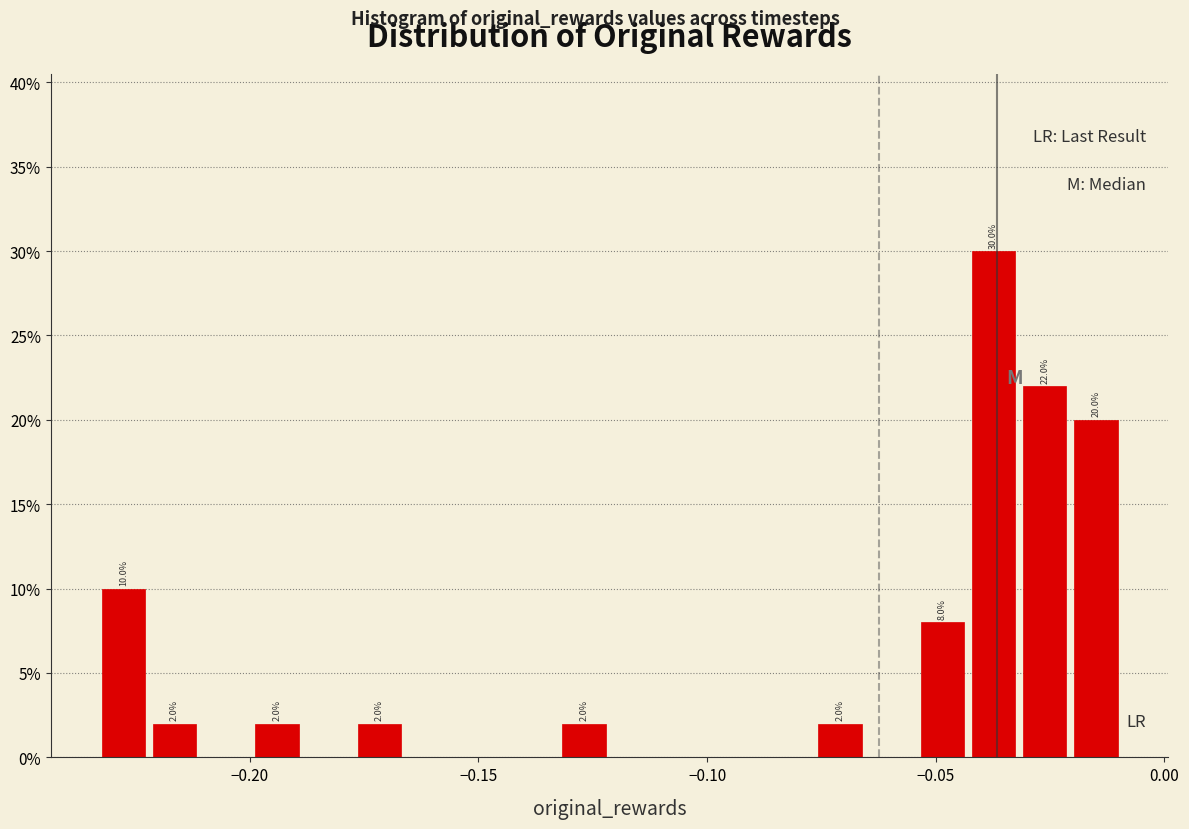

Around what value on the x-axis is the tallest bar? Give the approximate position of its centre, as read against the axis.

-0.035